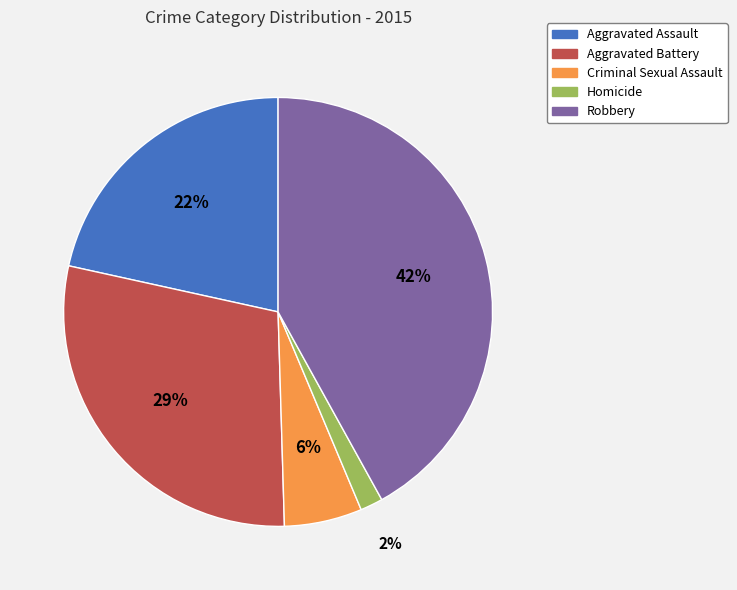

Does any single category account for the majority?

No